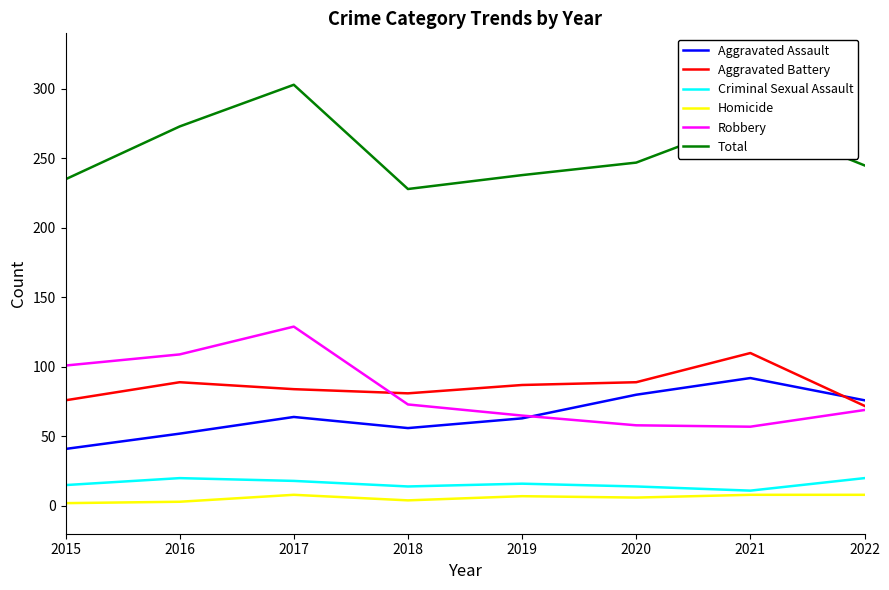

At which category is the sum across all series the highest?

2017